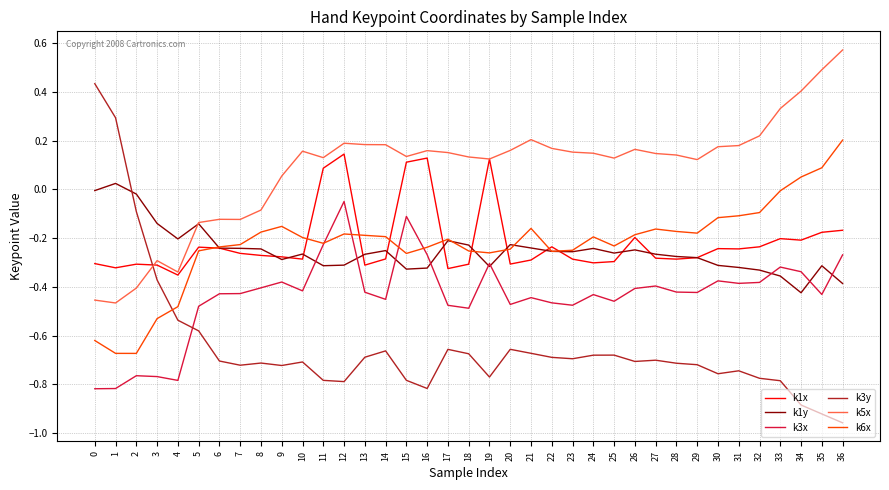

What is the difference between the maximum and second lowest values in the k3x series?

0.8